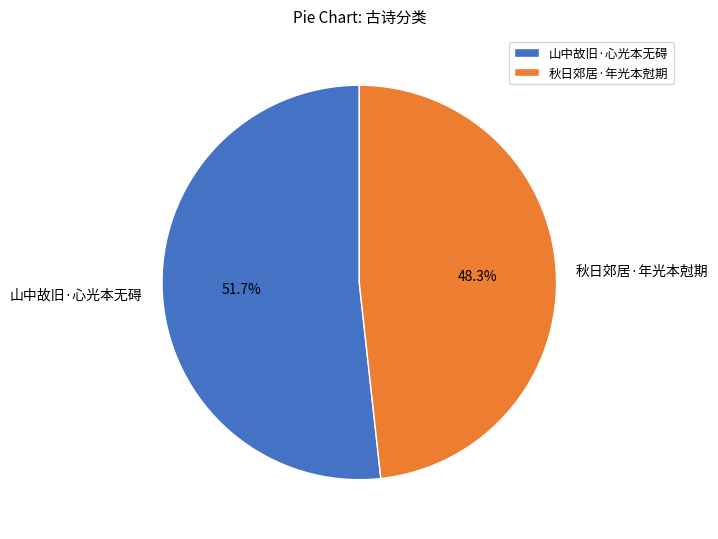

Which category has the smallest portion of the pie?

秋日郊居·年光本尅期